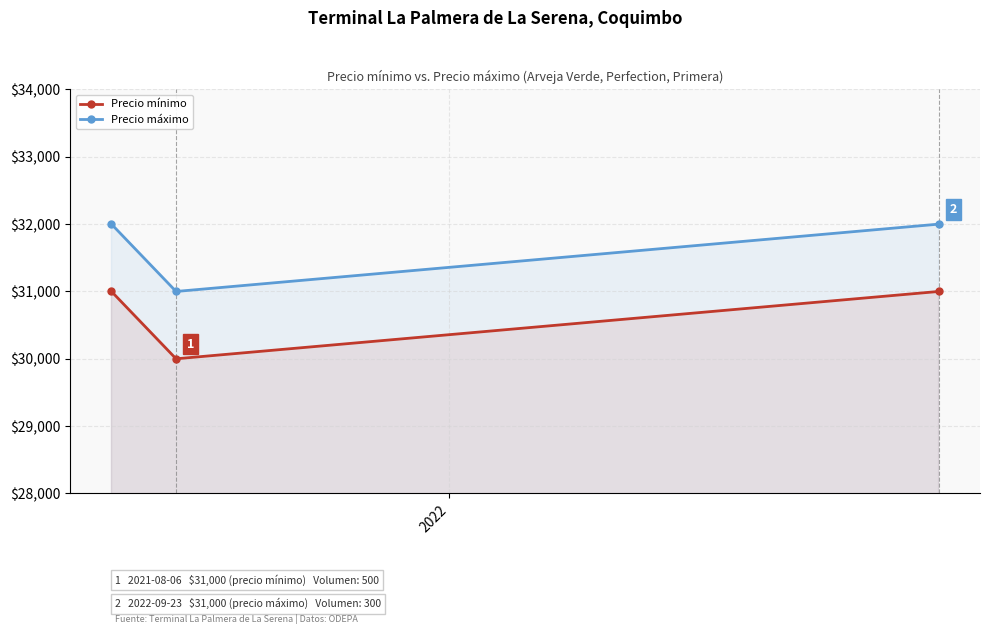

What is the minimum value shown in the chart?

30000